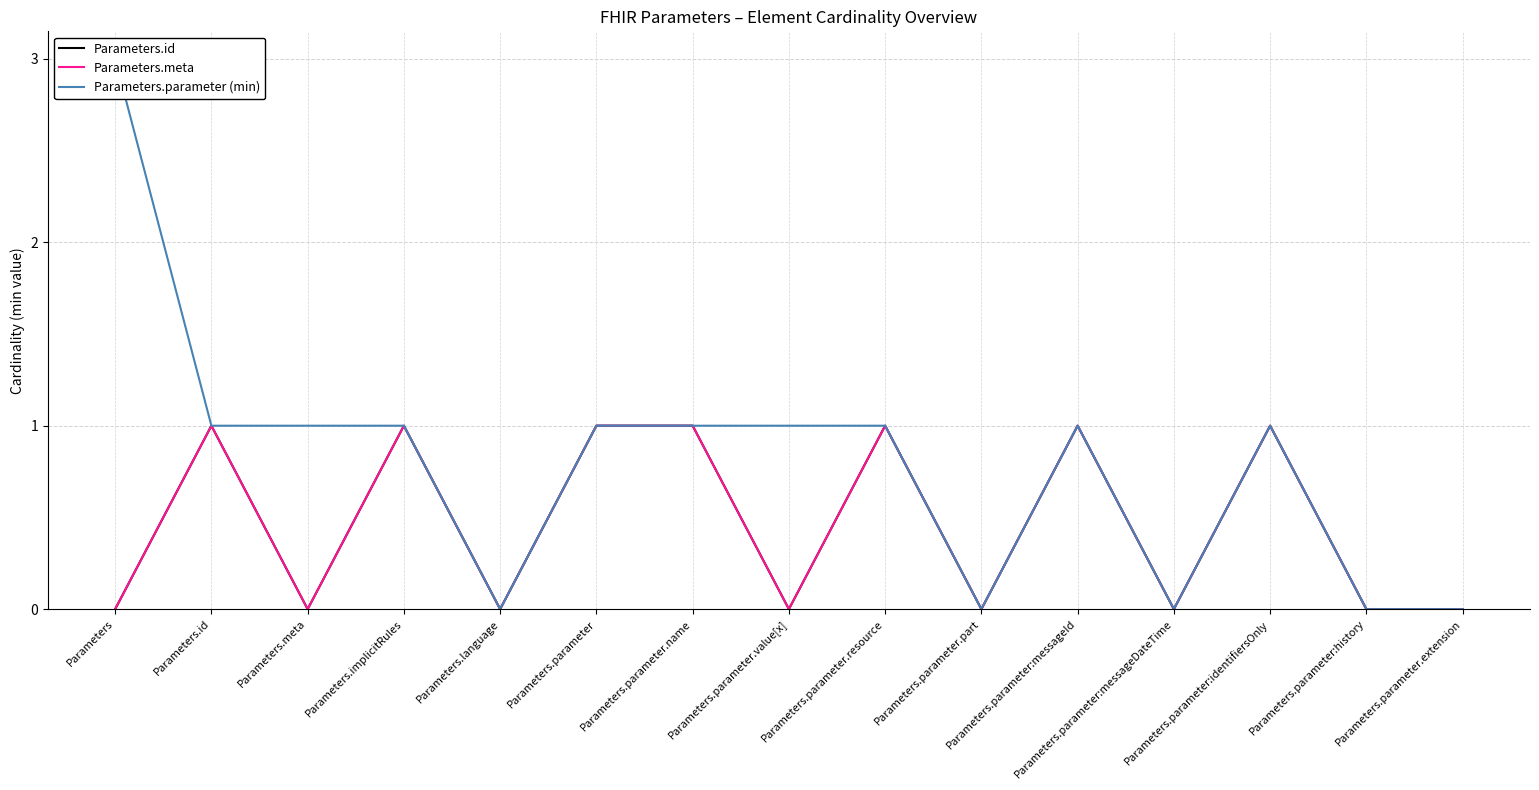

What is the label of the 14th point from the left?

Parameters.parameter:history